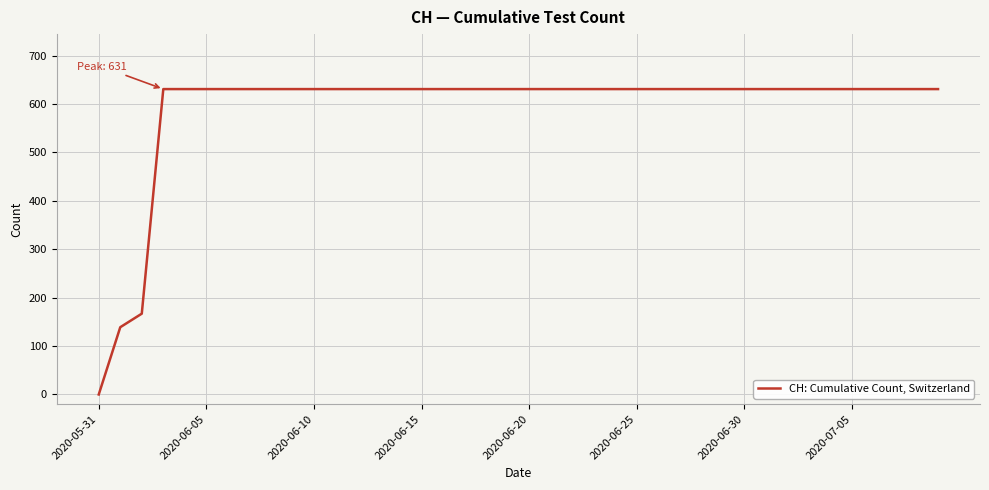

What is the difference between the maximum and minimum values?

631